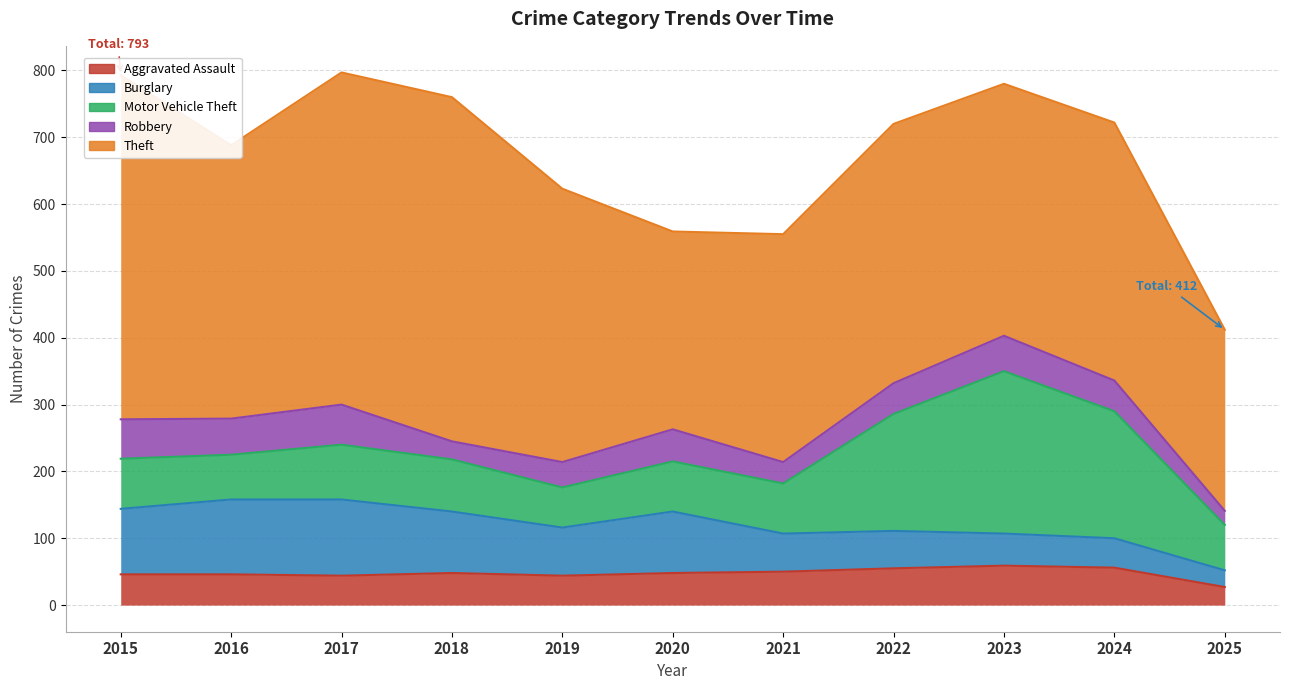

Which has a higher value, 2023 or 2017?

2023